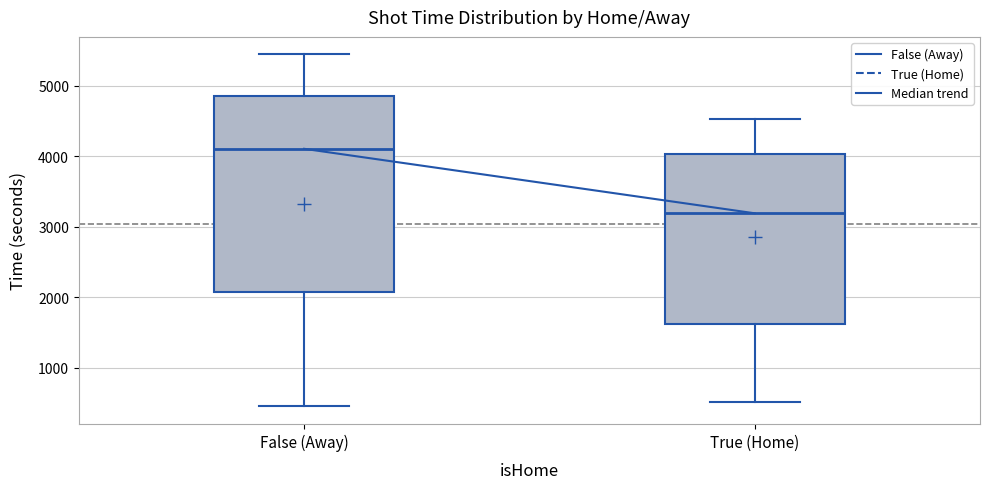

Comparing the boxes themselves (not the whiskers), which one is the tallest?

False (Away)